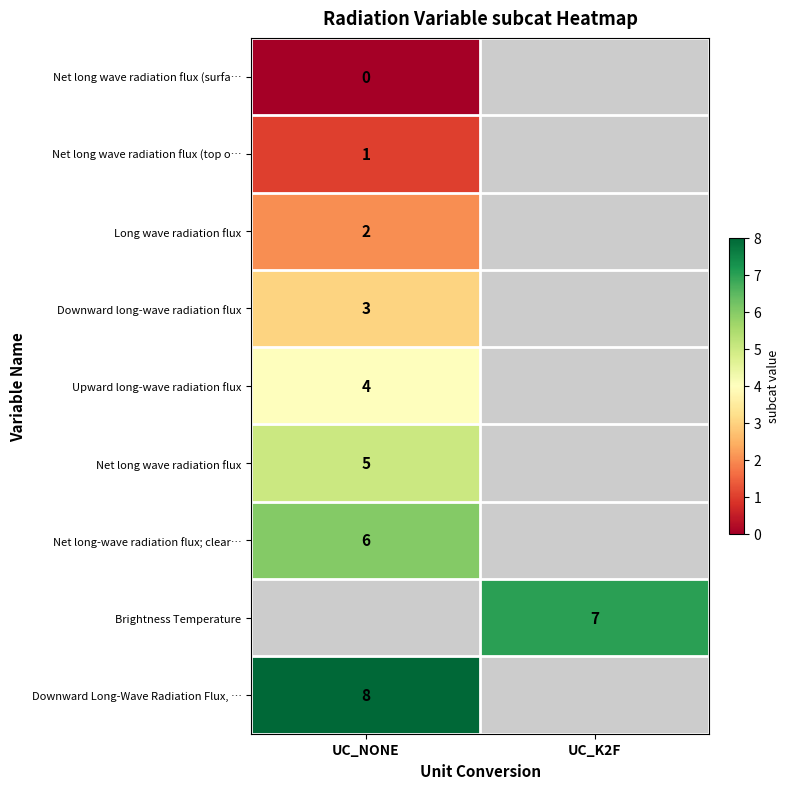

At how many categories does at least one series exceed 2?

2